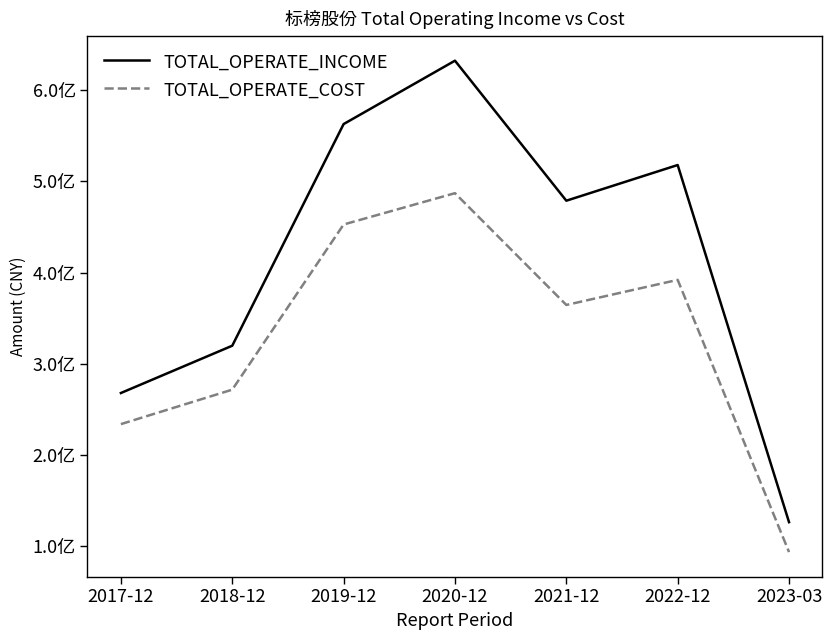

Does the chart display data point markers on the line(s)?

No